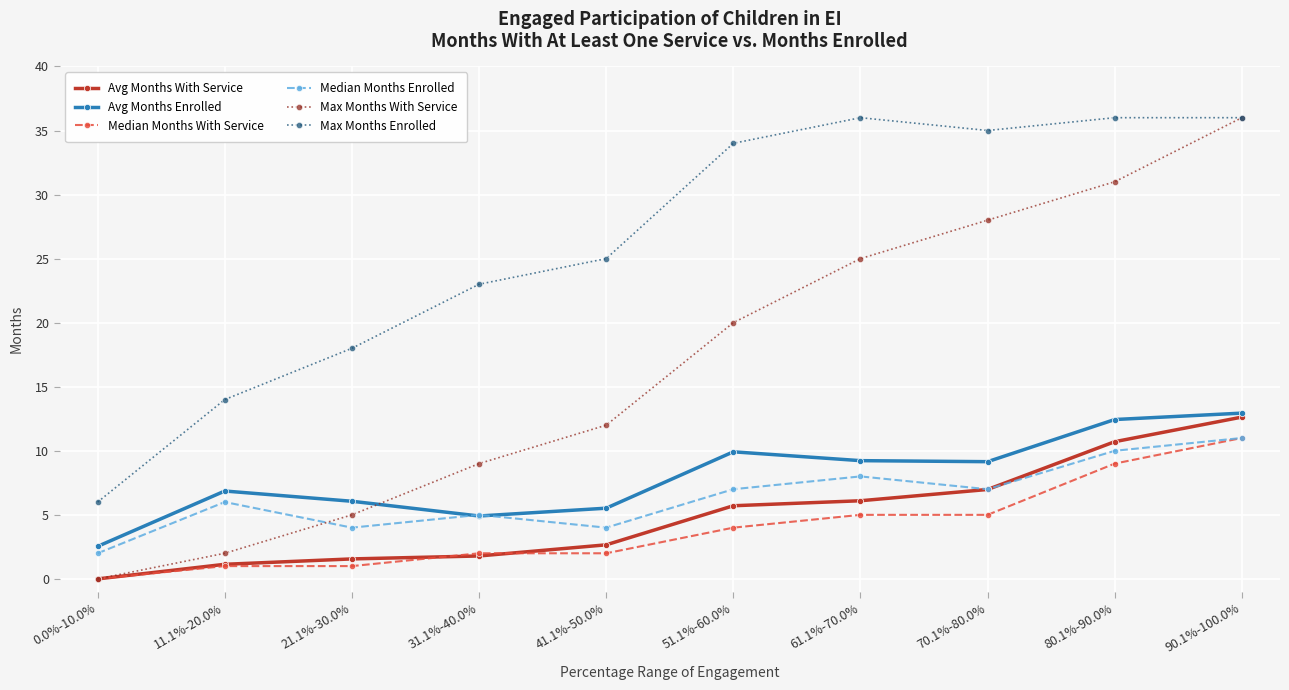

How many series are shown in this chart?

6